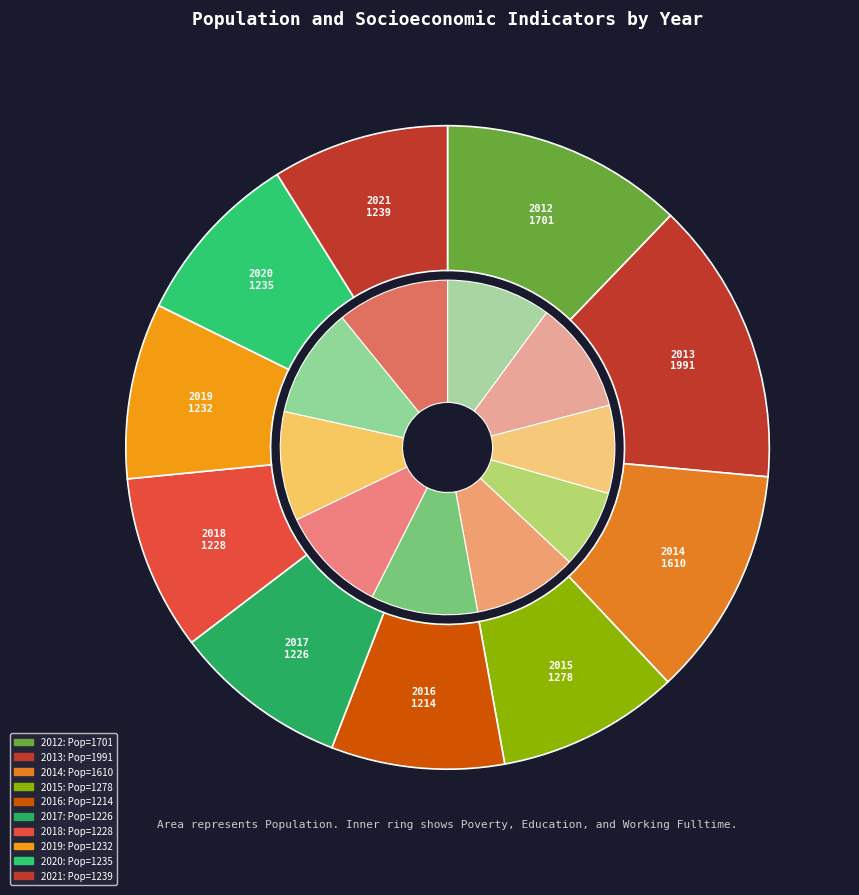

Between 2018 and 2021, which is larger?

2021